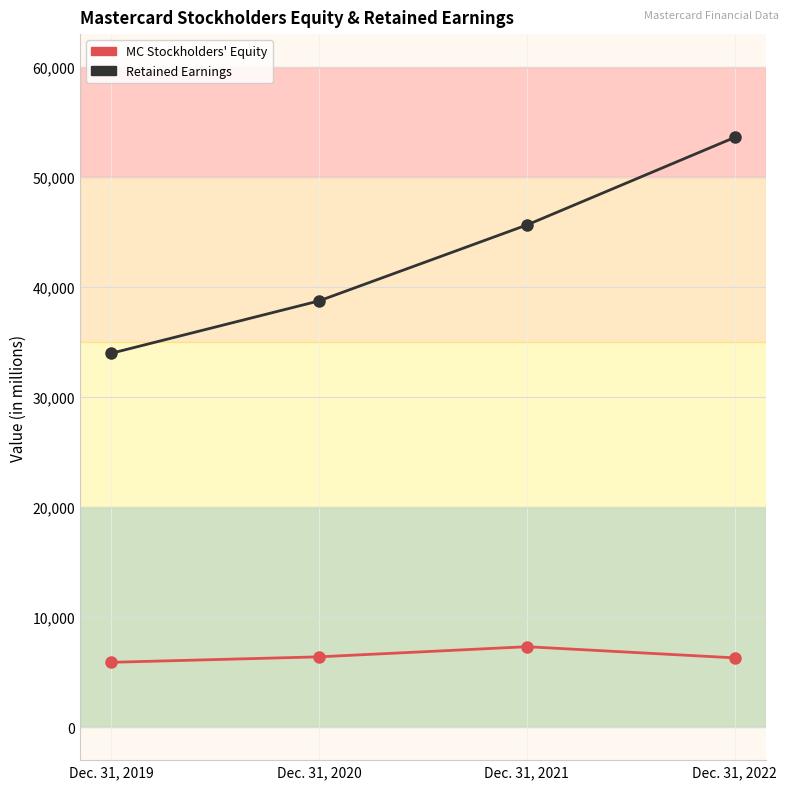

What is the spread (max minus min) of values at Dec. 31, 2019?

28091